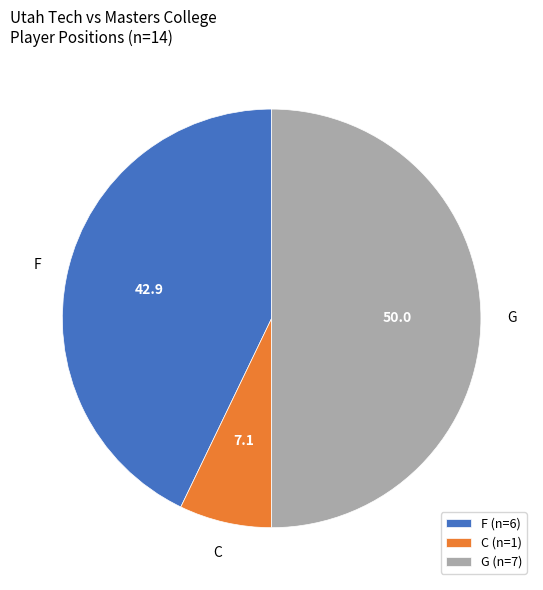

True or false: G (n=7) accounts for 50% of the total.

True